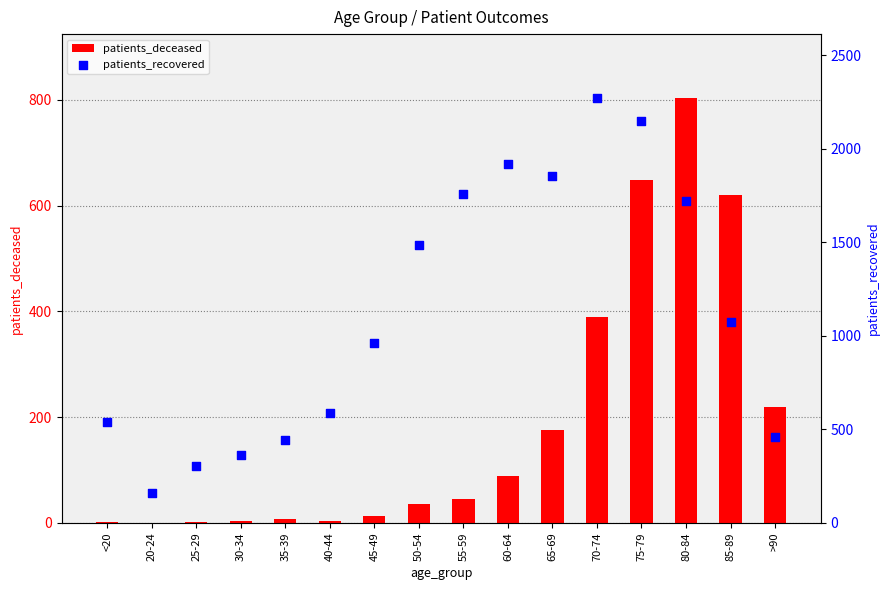

At which category is the sum across all series the highest?

75-79